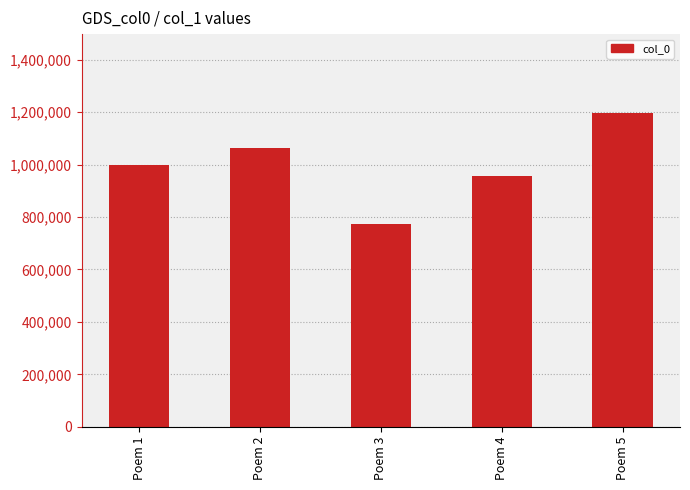

Where is the data nearest to the value 985739?

Poem 1